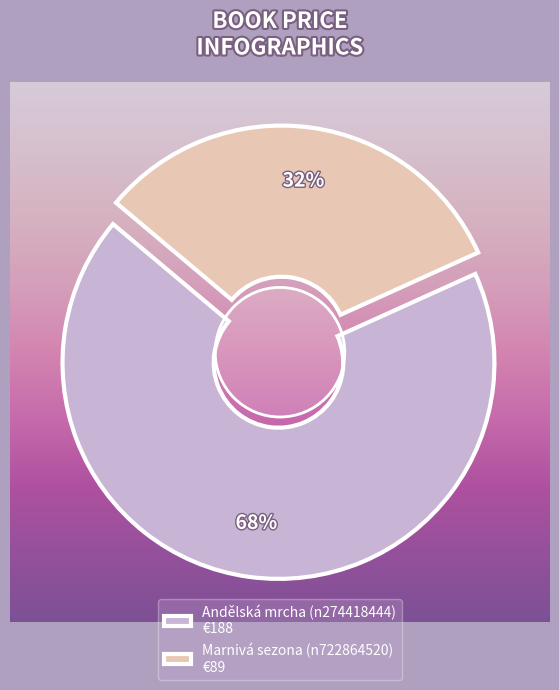

To the nearest percent, what portion does Andělská mrcha (n274418444) represent?

68%